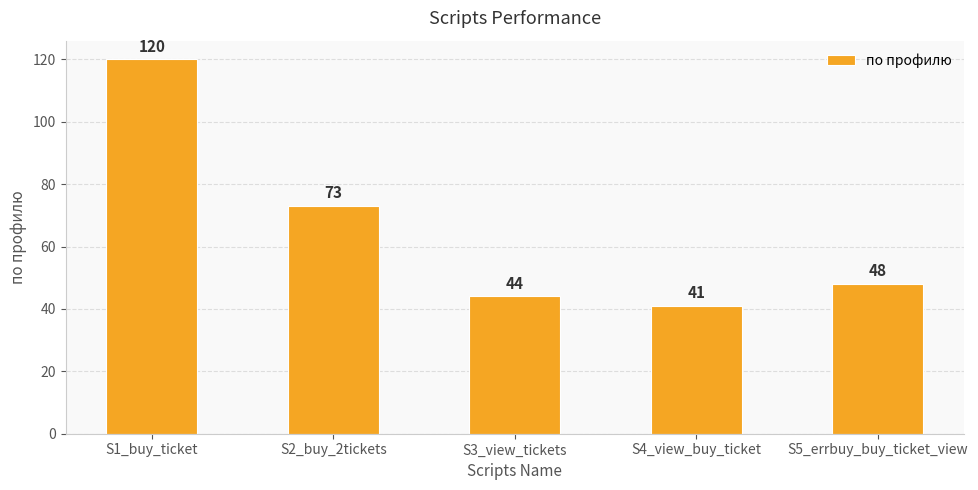

What is the label of the 1st bar from the right?

S5_errbuy_buy_ticket_view